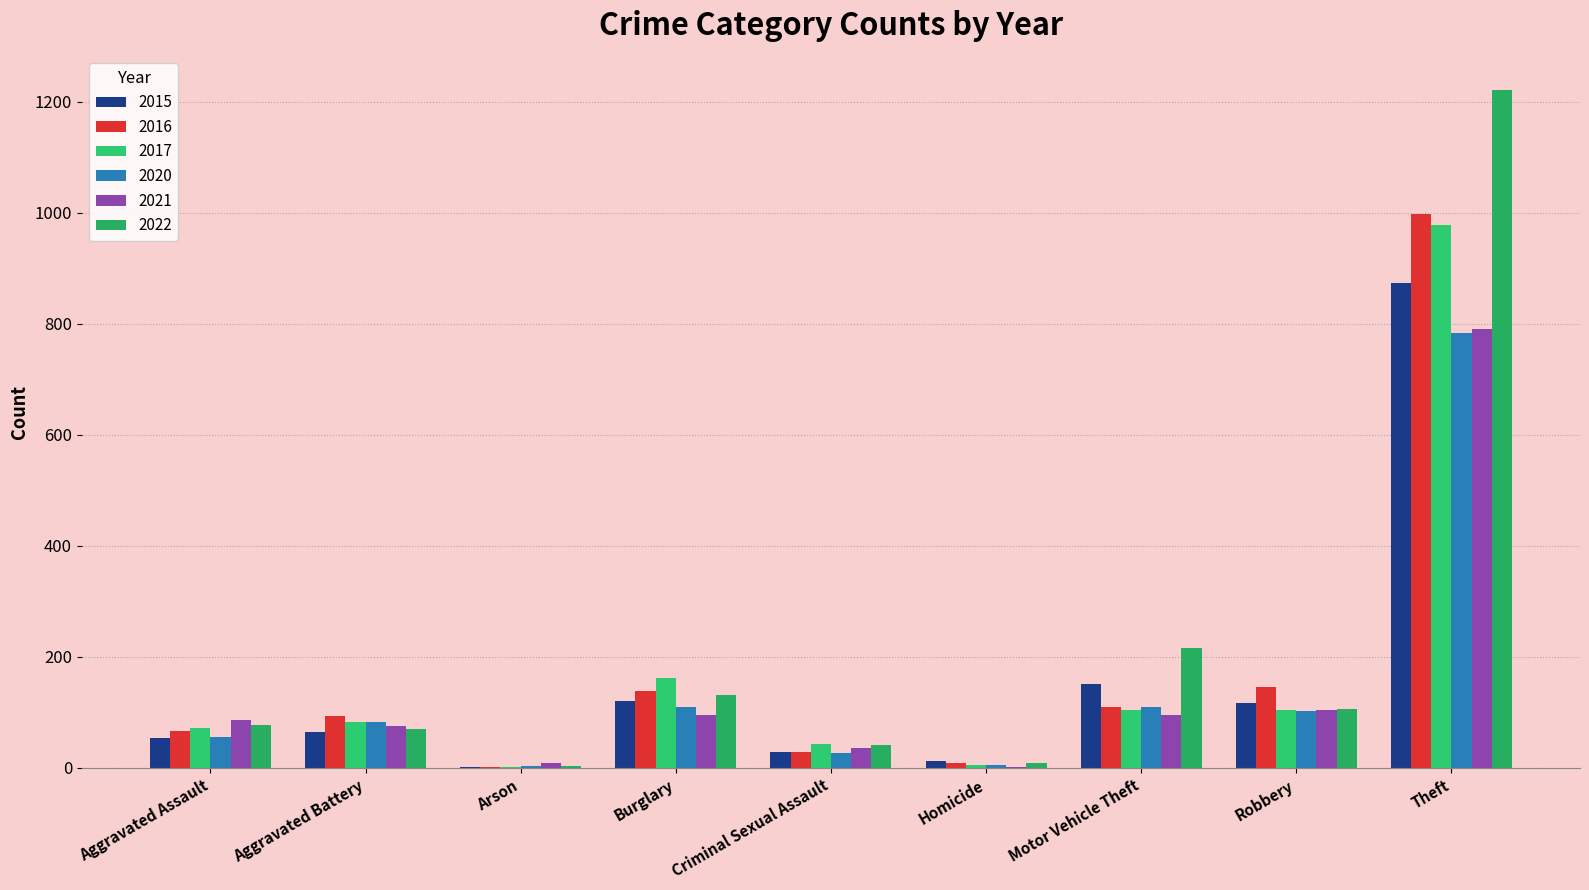

What is the value of the 2016 bar at the 2nd from the left?

93